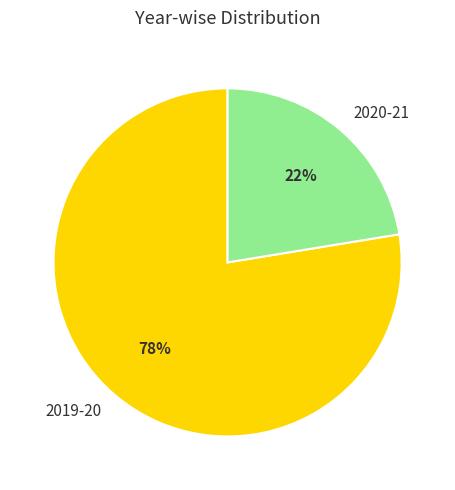

To the nearest percent, what percentage of the pie is 2020-21?

22%